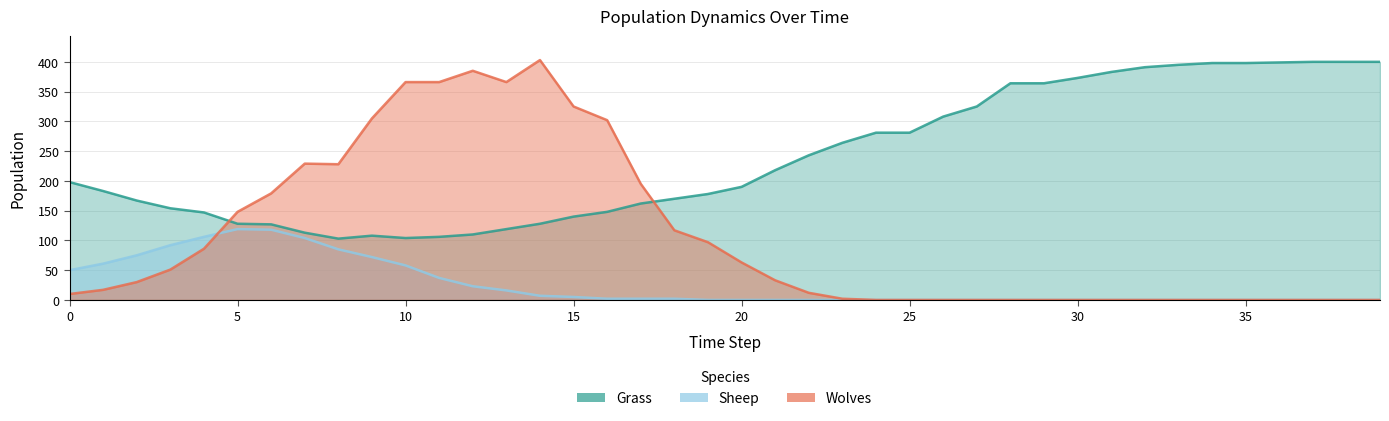

What is the maximum value shown in the chart?

403